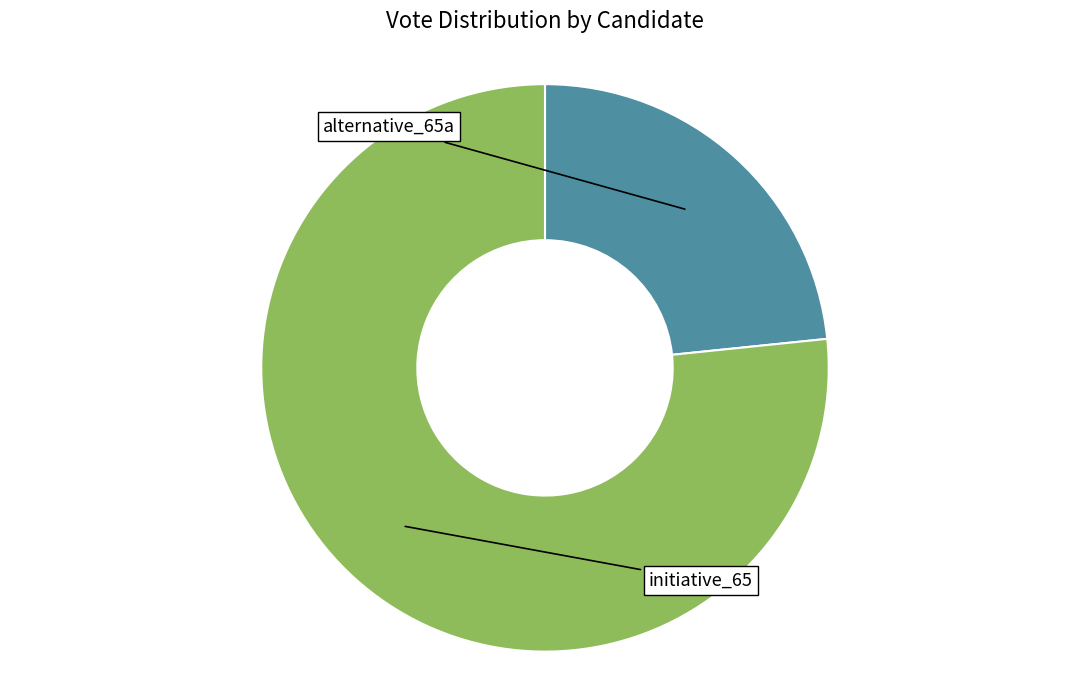

Is there any slice that represents more than half of the pie?

Yes